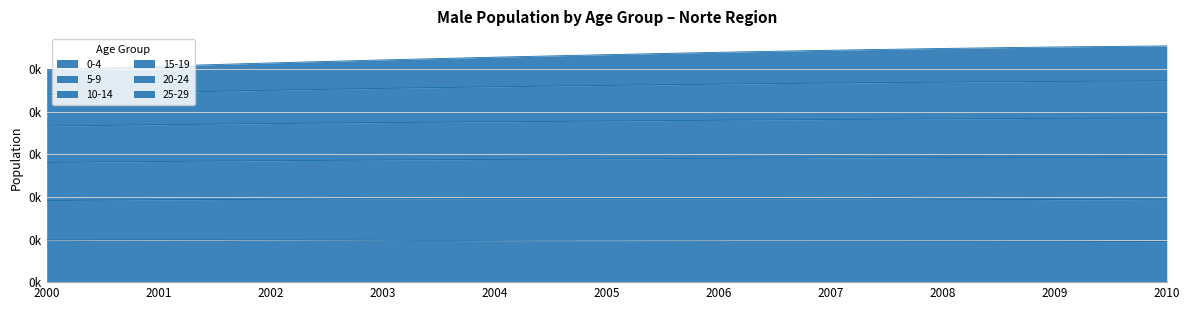

True or false: 20-24 and 0-4 intersect in this chart.

False